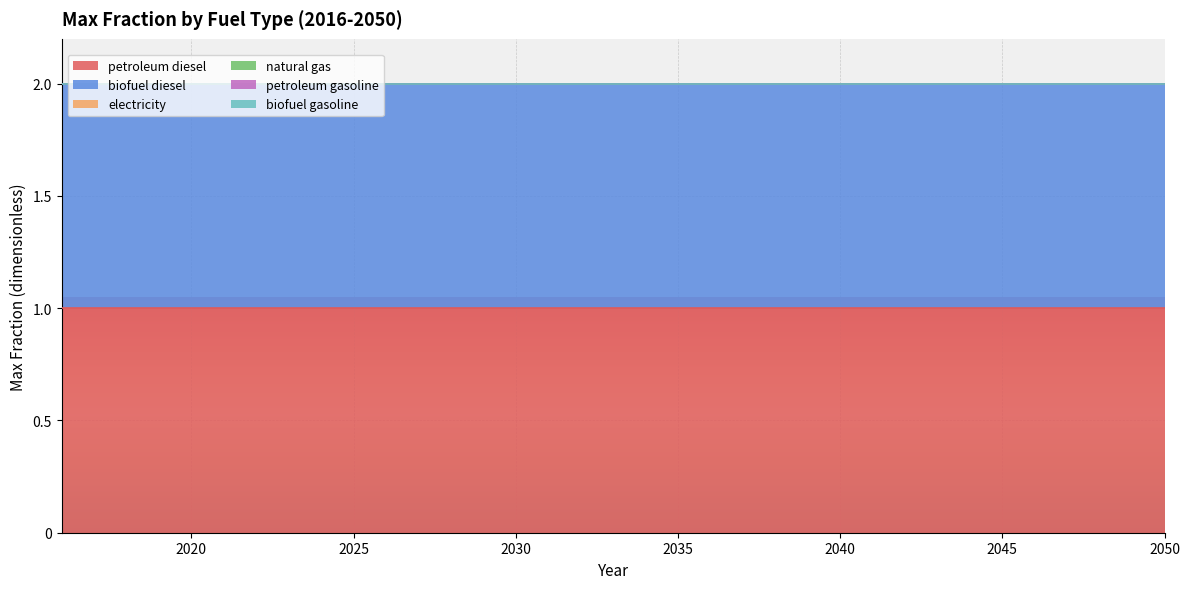

Does the chart display data point markers on the line(s)?

No